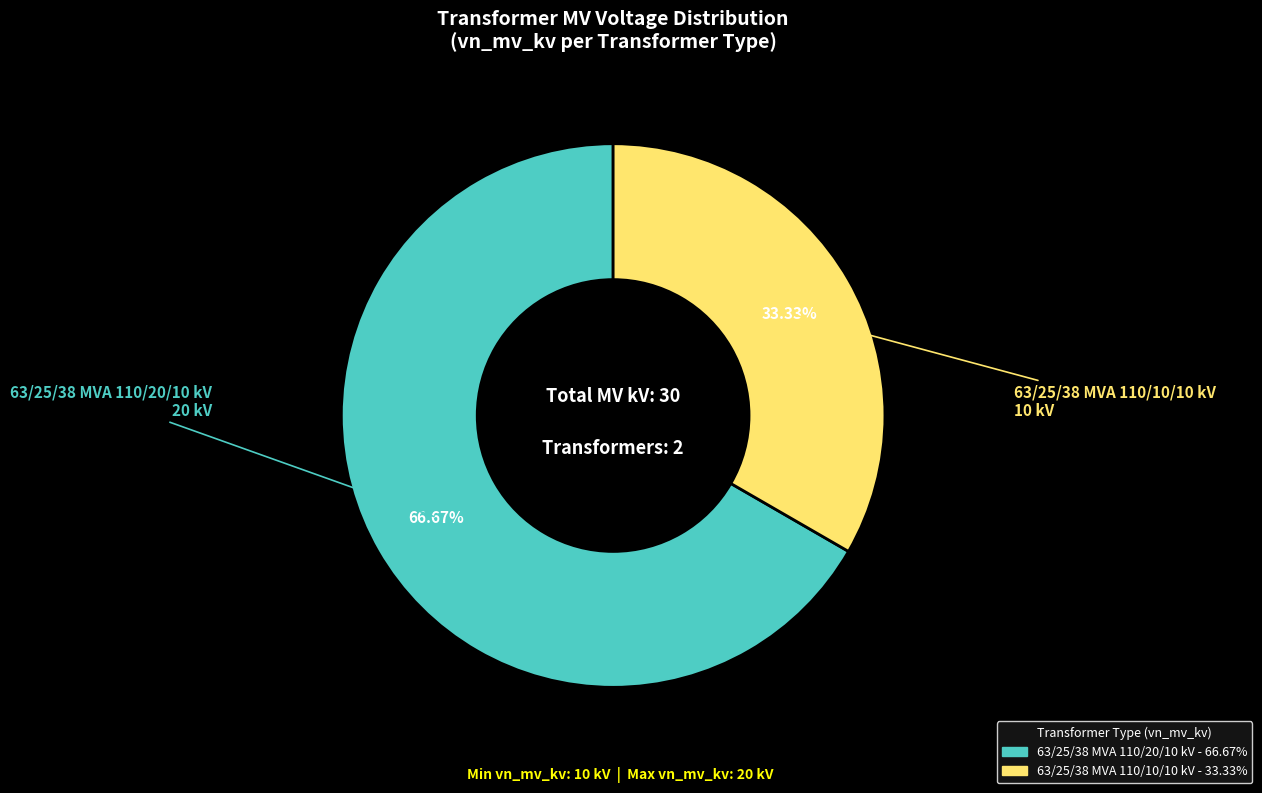

Does 63/25/38 MVA 110/20/10 kV account for over 50% of the chart?

Yes